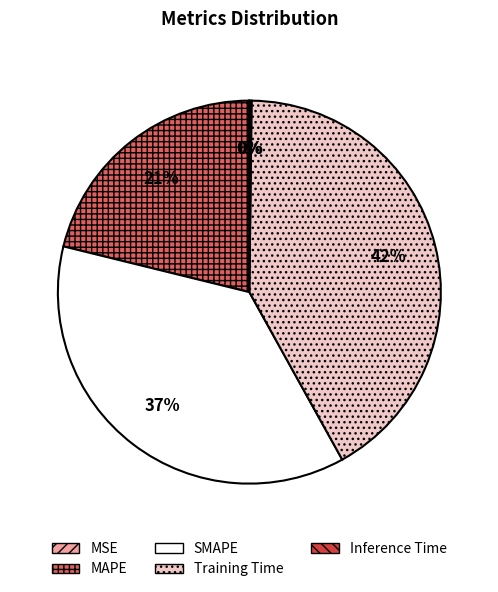

The MAPE slice represents 32% of the pie. True or false?

False